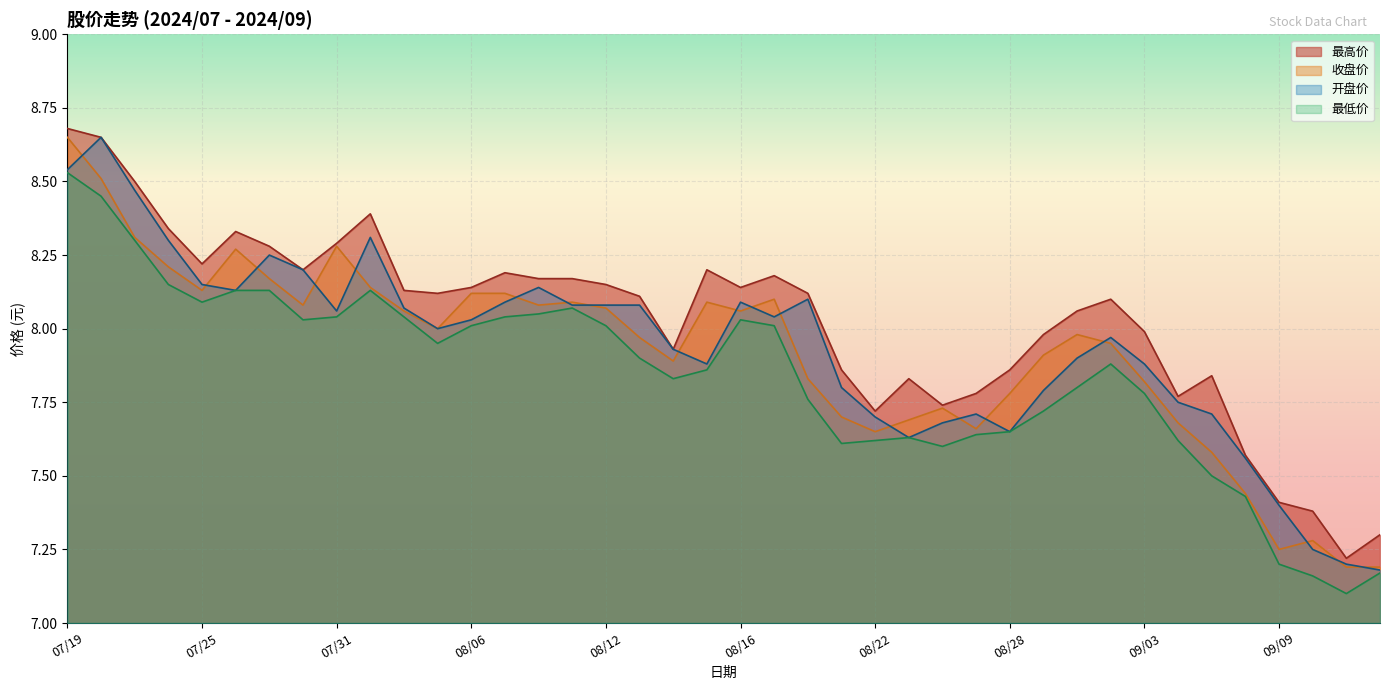

Between 20240826 and 20240830, which series saw the biggest shift?

最高价